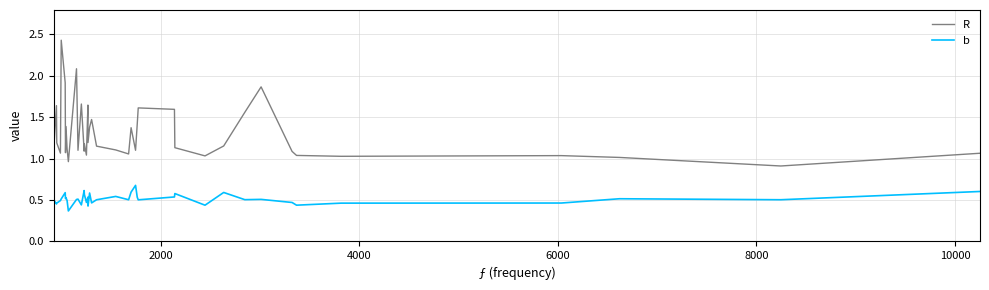

The R series shows 0.8 at 32. True or false?

False